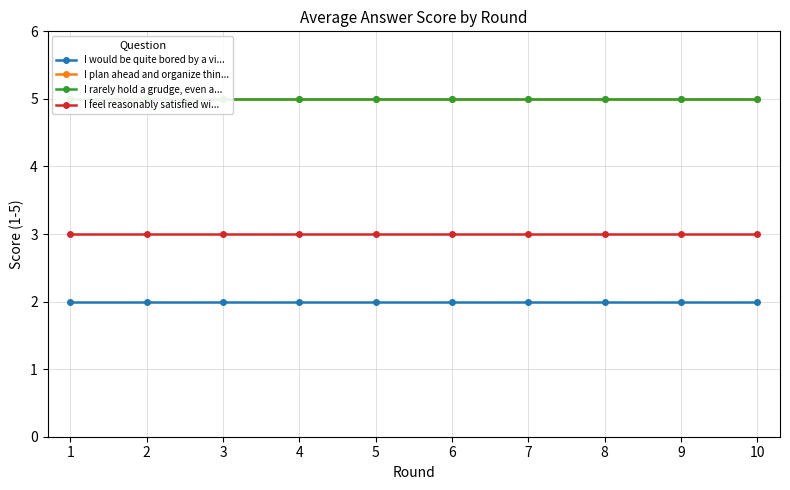

Between 7 and 1, which is larger?

7